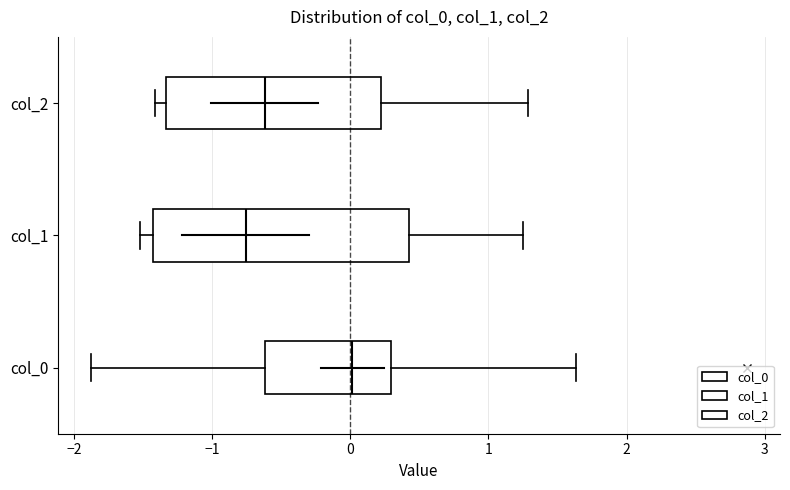

Comparing the boxes themselves (not the whiskers), which one is the widest?

col_1